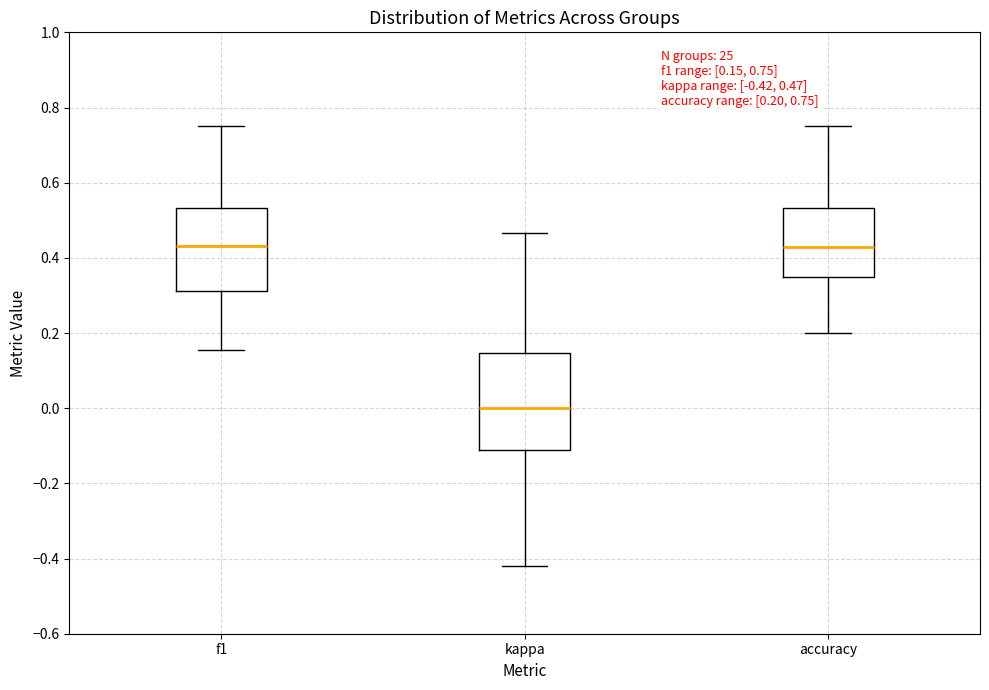

Which box's median line is the lowest?

kappa